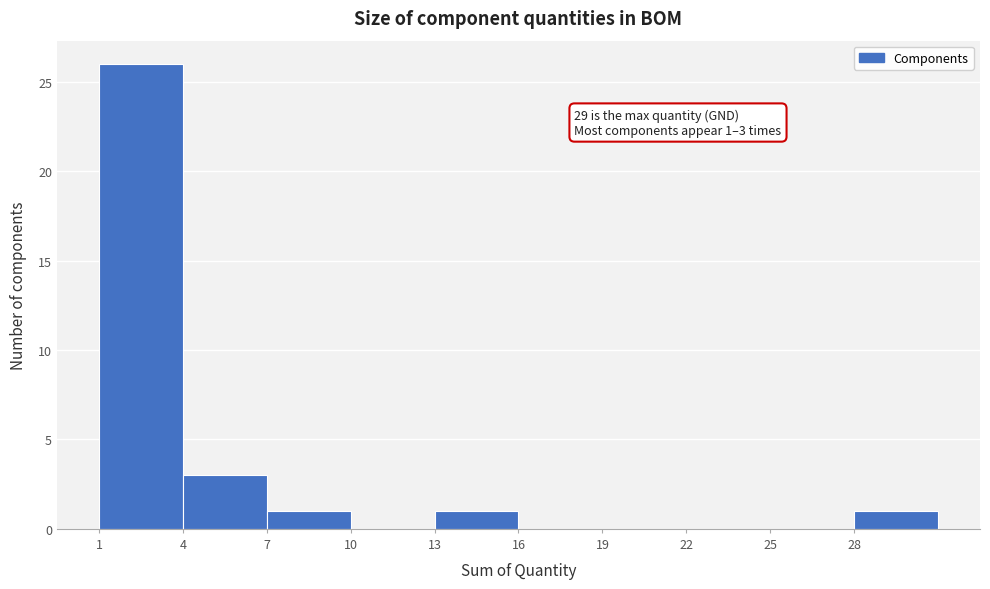

Over which range of the x-axis is the bar tallest?

1 to 4